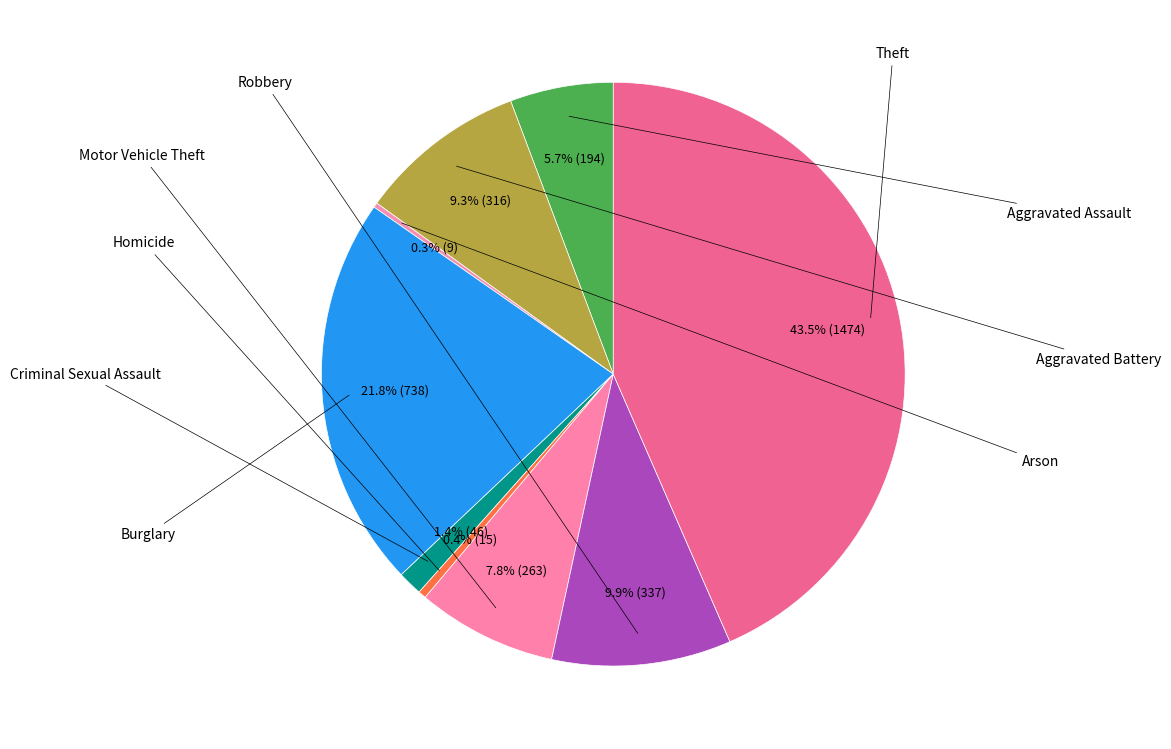

What is the smallest slice in the pie chart?

Arson